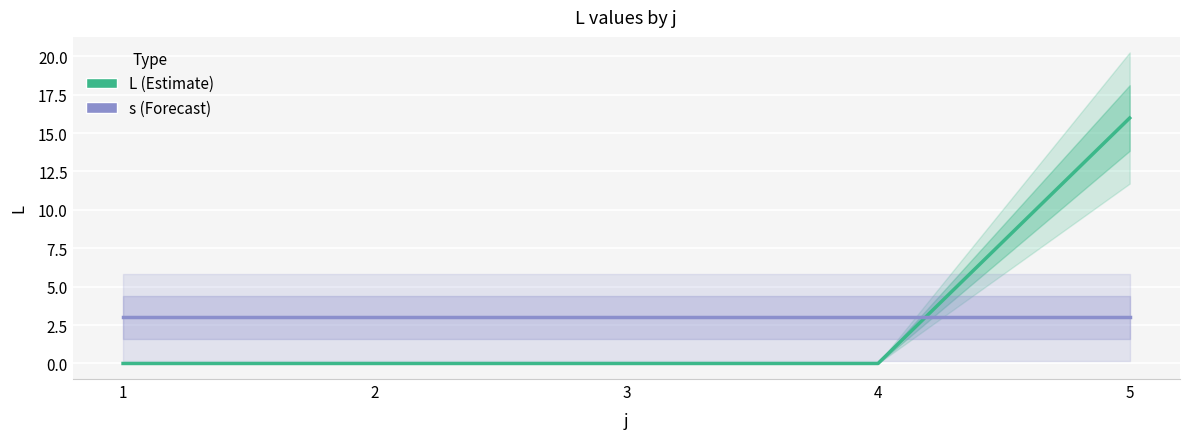

After their last crossing, which series has the higher values: L (Estimate) or s (Forecast)?

L (Estimate)